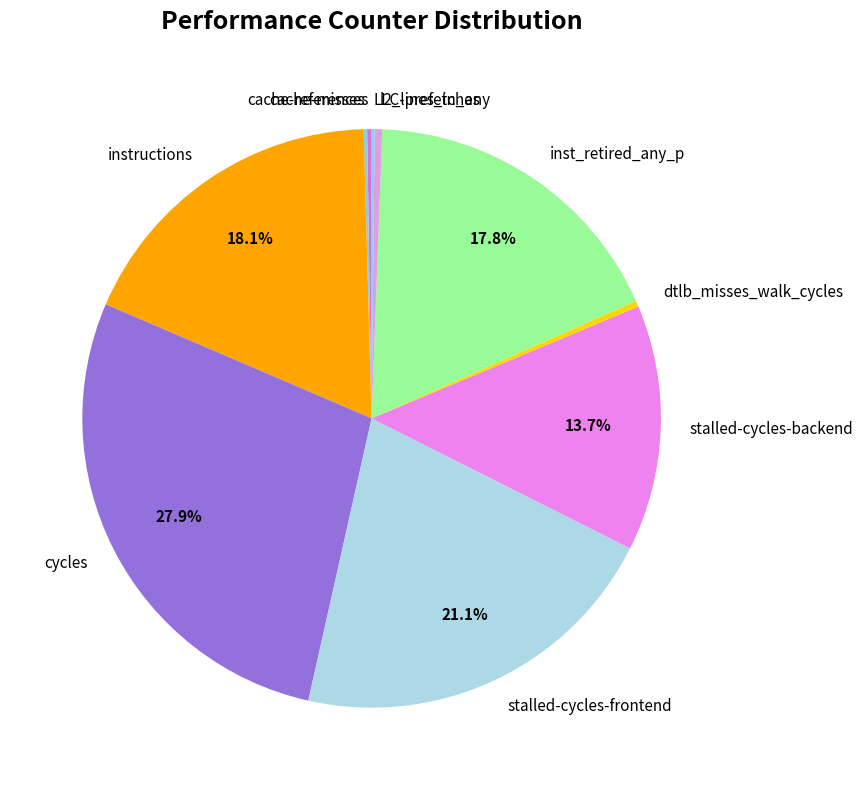

Is there a majority slice in this chart?

No